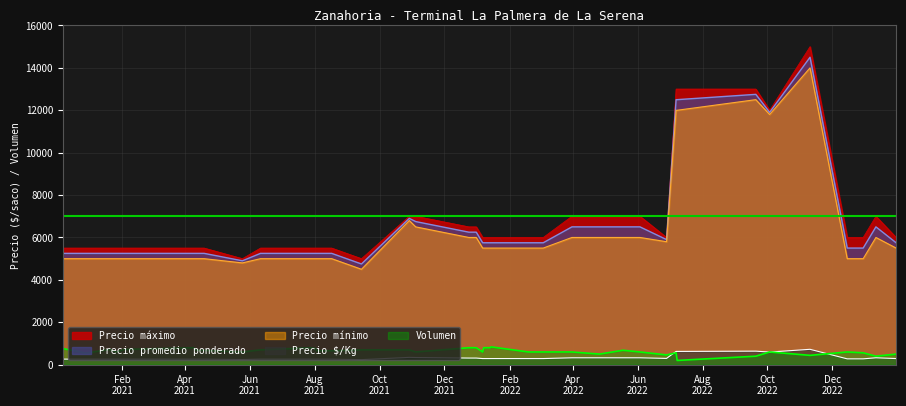

Reading left to right, transcribe all the data shown in this chart.

Precio máximo: 2020-12-07=5500	2020-12-24=5500	2020-12-28=5500	2021-01-20=5500	2021-01-26=5500	2021-02-03=5500	2021-04-09=5500	2021-04-12=5500	2021-04-19=5500	2021-05-25=5000	2021-06-11=5500	2021-07-28=5500	2021-08-02=5500	2021-08-03=5500	2021-08-17=5500	2021-09-14=5000	2021-10-29=7000	2021-11-04=7000	2021-12-24=6500	2021-12-31=6500	2022-01-06=6000	2022-01-07=6000	2022-01-13=6000	2022-01-14=6000	2022-02-18=6000	2022-03-04=6000	2022-03-31=7000	2022-04-26=7000	2022-05-18=7000	2022-06-03=7000	2022-06-28=6000	2022-07-07=13000	2022-07-08=13000	2022-09-20=13000	2022-10-03=12000	2022-11-10=15000	2022-12-15=6000	2022-12-30=6000	2023-01-11=7000	2023-01-30=6000
Precio promedio ponderado: 2020-12-07=5250	2020-12-24=5250	2020-12-28=5250	2021-01-20=5250	2021-01-26=5250	2021-02-03=5250	2021-04-09=5250	2021-04-12=5250	2021-04-19=5250	2021-05-25=4900	2021-06-11=5250	2021-07-28=5250	2021-08-02=5250	2021-08-03=5250	2021-08-17=5250	2021-09-14=4750	2021-10-29=6900	2021-11-04=6750	2021-12-24=6250	2021-12-31=6250	2022-01-06=5750	2022-01-07=5750	2022-01-13=5750	2022-01-14=5750	2022-02-18=5750	2022-03-04=5750	2022-03-31=6500	2022-04-26=6500	2022-05-18=6500	2022-06-03=6500	2022-06-28=5900	2022-07-07=12500	2022-07-08=12500	2022-09-20=12750	2022-10-03=11900	2022-11-10=14500	2022-12-15=5500	2022-12-30=5500	2023-01-11=6500	2023-01-30=5750
Precio mínimo: 2020-12-07=5000	2020-12-24=5000	2020-12-28=5000	2021-01-20=5000	2021-01-26=5000	2021-02-03=5000	2021-04-09=5000	2021-04-12=5000	2021-04-19=5000	2021-05-25=4800	2021-06-11=5000	2021-07-28=5000	2021-08-02=5000	2021-08-03=5000	2021-08-17=5000	2021-09-14=4500	2021-10-29=6800	2021-11-04=6500	2021-12-24=6000	2021-12-31=6000	2022-01-06=5500	2022-01-07=5500	2022-01-13=5500	2022-01-14=5500	2022-02-18=5500	2022-03-04=5500	2022-03-31=6000	2022-04-26=6000	2022-05-18=6000	2022-06-03=6000	2022-06-28=5800	2022-07-07=12000	2022-07-08=12000	2022-09-20=12500	2022-10-03=11800	2022-11-10=14000	2022-12-15=5000	2022-12-30=5000	2023-01-11=6000	2023-01-30=5500
Precio $/Kg: 2020-12-07=262	2020-12-24=262	2020-12-28=262	2021-01-20=262	2021-01-26=262	2021-02-03=262	2021-04-09=262	2021-04-12=262	2021-04-19=262	2021-05-25=245	2021-06-11=262	2021-07-28=262	2021-08-02=262	2021-08-03=262	2021-08-17=262	2021-09-14=238	2021-10-29=345	2021-11-04=338	2021-12-24=312	2021-12-31=312	2022-01-06=288	2022-01-07=288	2022-01-13=288	2022-01-14=288	2022-02-18=288	2022-03-04=288	2022-03-31=325	2022-04-26=325	2022-05-18=325	2022-06-03=325	2022-06-28=295	2022-07-07=625	2022-07-08=625	2022-09-20=638	2022-10-03=595	2022-11-10=725	2022-12-15=275	2022-12-30=275	2023-01-11=325	2023-01-30=288
Volumen: 2020-12-07=760	2020-12-24=600	2020-12-28=540	2021-01-20=720	2021-01-26=600	2021-02-03=720	2021-04-09=800	2021-04-12=680	2021-04-19=680	2021-05-25=600	2021-06-11=700	2021-07-28=800	2021-08-02=760	2021-08-03=660	2021-08-17=660	2021-09-14=700	2021-10-29=700	2021-11-04=600	2021-12-24=800	2021-12-31=800	2022-01-06=600	2022-01-07=800	2022-01-13=800	2022-01-14=840	2022-02-18=600	2022-03-04=600	2022-03-31=600	2022-04-26=500	2022-05-18=680	2022-06-03=600	2022-06-28=460	2022-07-07=560	2022-07-08=200	2022-09-20=400	2022-10-03=600	2022-11-10=440	2022-12-15=600	2022-12-30=560	2023-01-11=400	2023-01-30=500